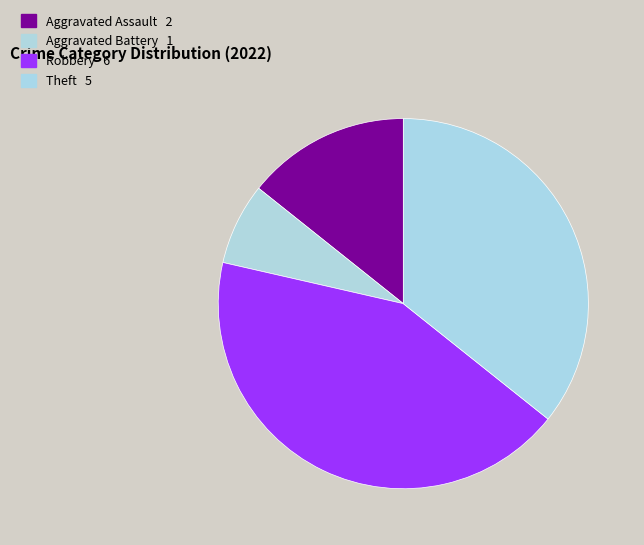

How many segments does this pie chart have?

4